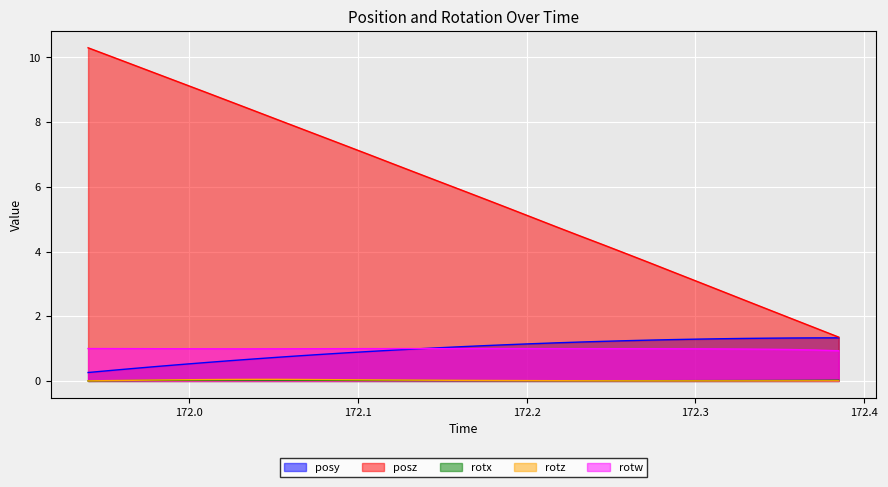

Which series has the largest range (max minus min)?

posz